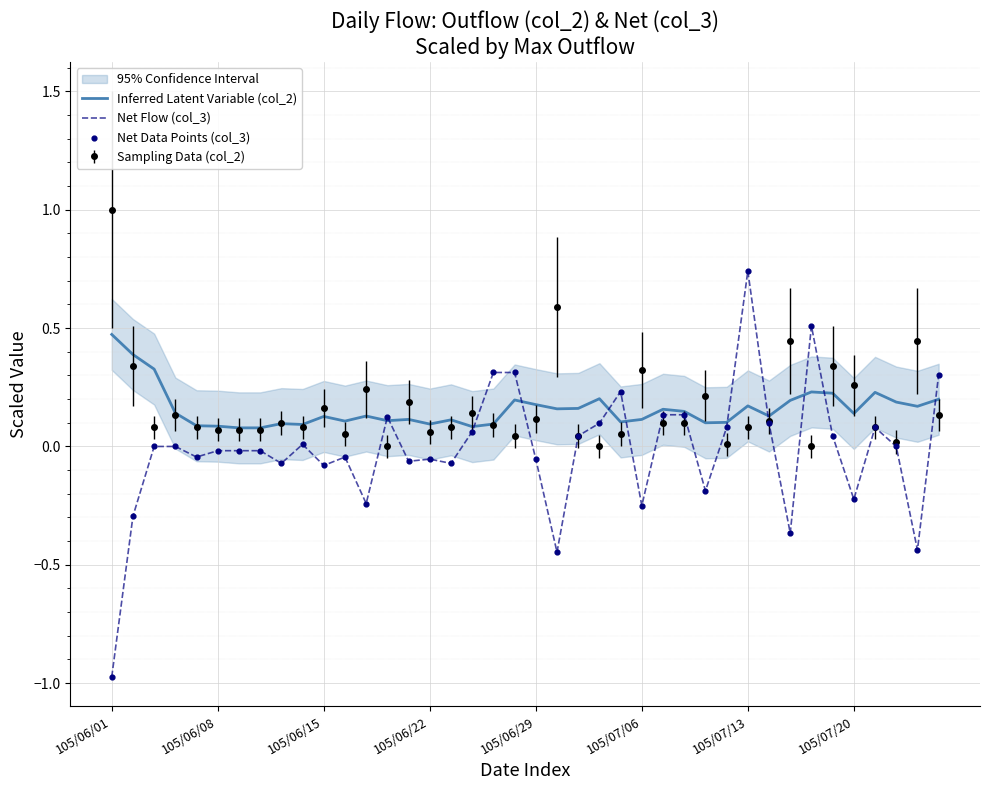

What is the total value across all series at 32?

-0.5